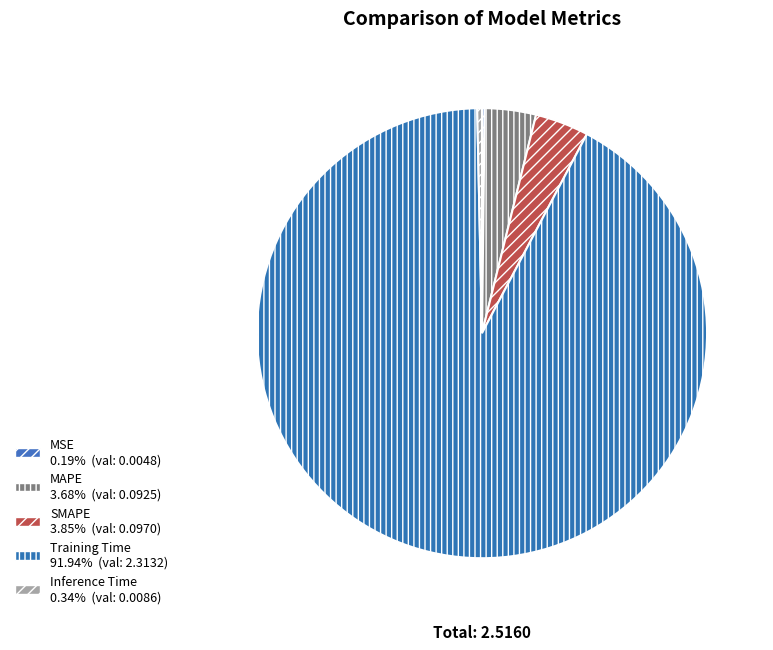

The MAPE slice represents 4% of the pie. True or false?

True